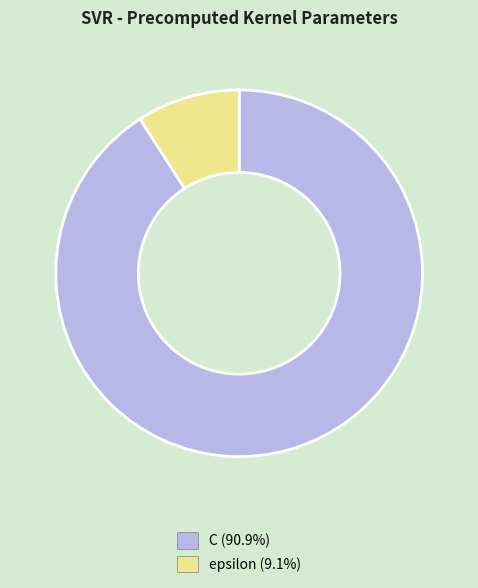

Is there a majority slice in this chart?

Yes